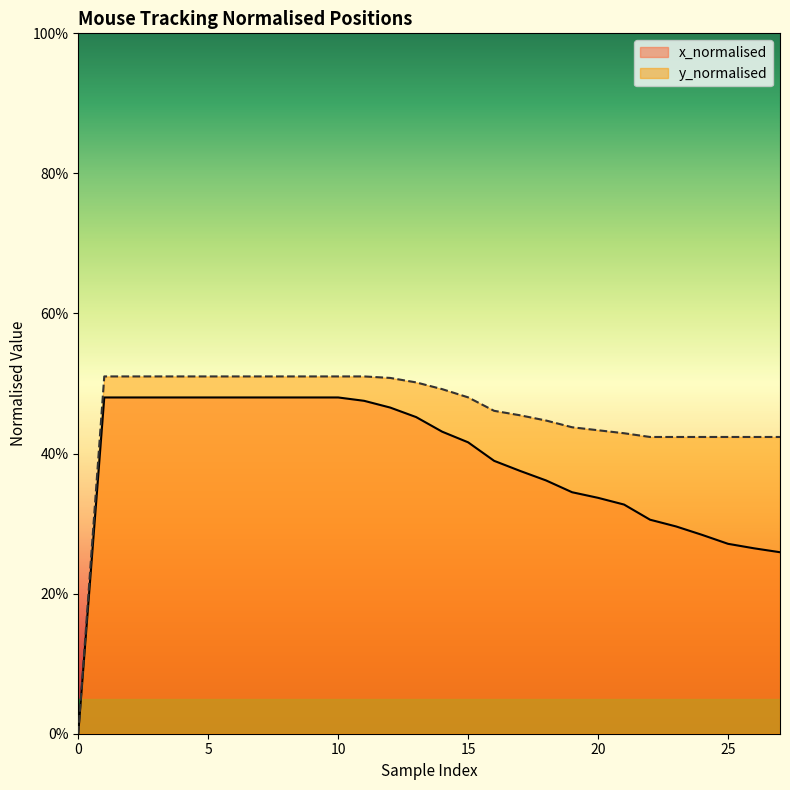

True or false: y_normalised and x_normalised intersect in this chart.

False